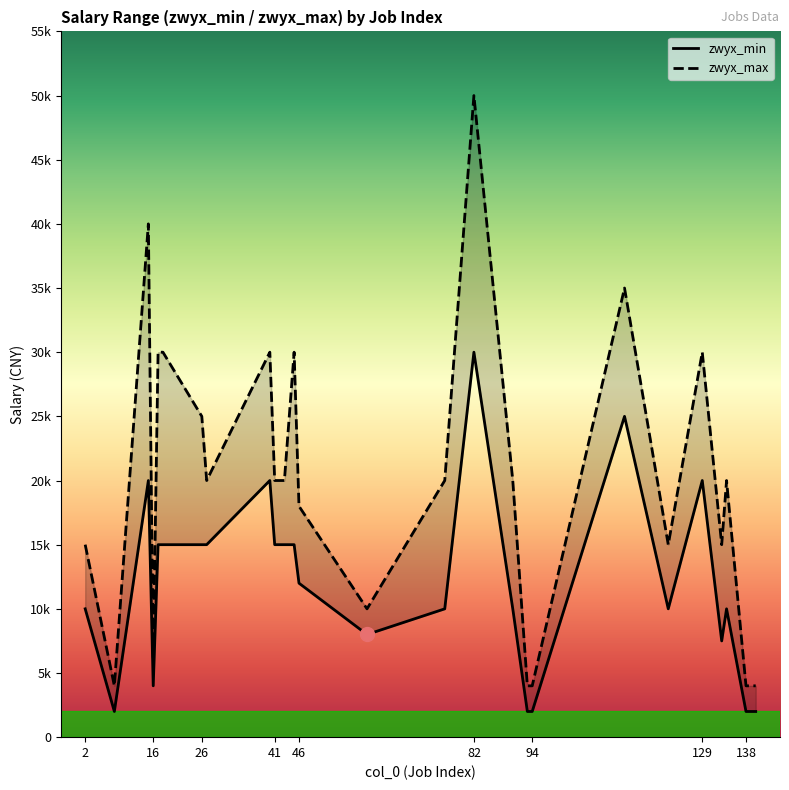

What is the total value across all series at 134?

30000